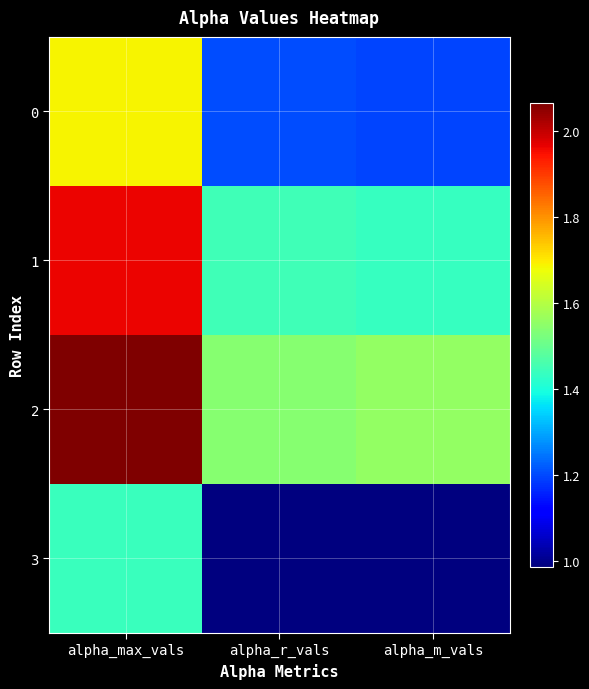

List the series in order of their peak value, lowest first.

3, 0, 1, 2